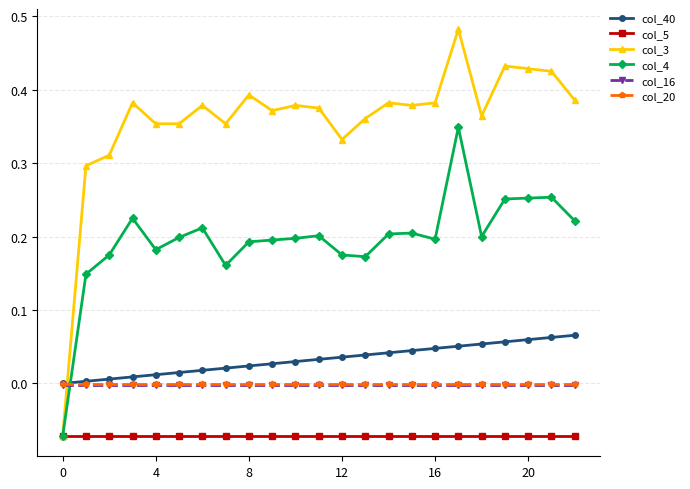

How many times do col_4 and col_40 cross each other?

1